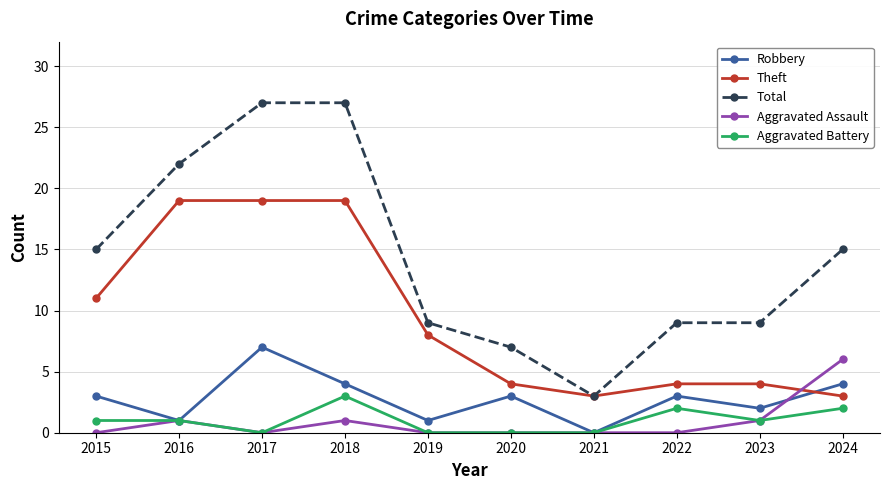

What is the spread (max minus min) of values at 2024?

13